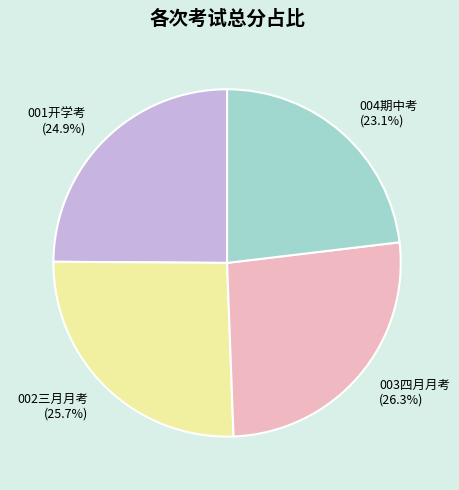

What percentage is NOT represented by 001开学考?

75.1%